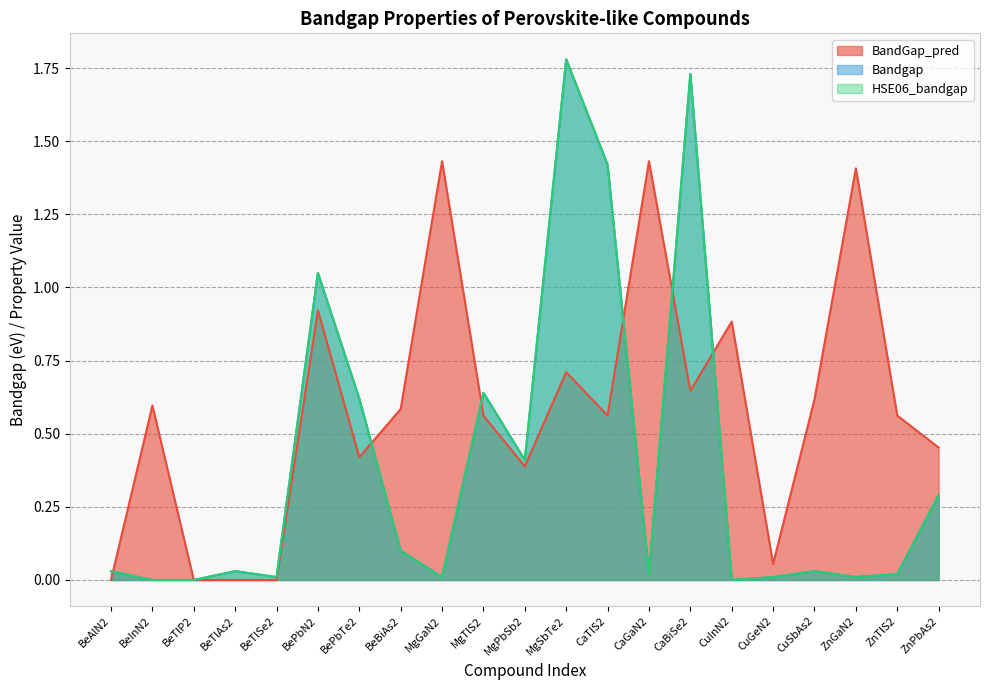

How many positive values does the HSE06_bandgap series have?

18